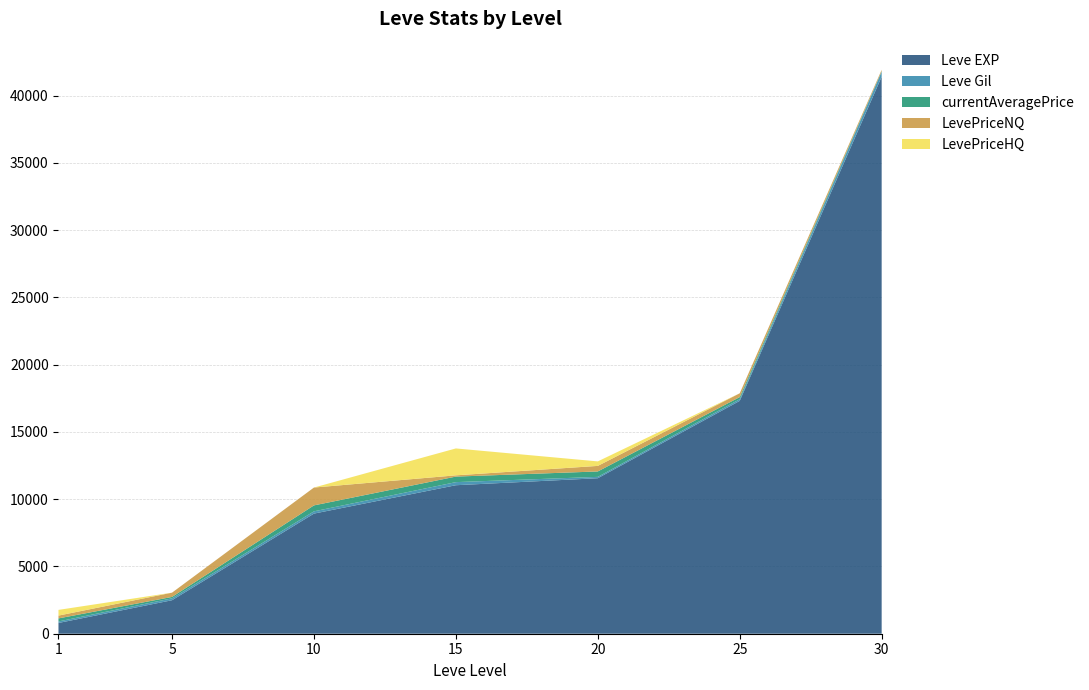

Reading right to left, transcribe all the data shown in this chart.

Leve EXP: 30=41410.0	25=17310.0	20=11560.0	15=11040.0	10=8930.0	5=2490.0	1=800.0
Leve Gil: 30=372.0	25=126.0	20=101.0	15=230.0	10=169.0	5=139.0	1=113.0
currentAveragePrice: 30=34.3	25=156.9	20=402.9	15=411.3	10=442.0	5=105.9	1=225.9
LevePriceNQ: 30=103.0	25=280.6	20=412.6	15=93.6	10=1326.0	5=317.6	1=209.4
LevePriceHQ: 30=0.0	25=0.0	20=335.0	15=2000.0	10=0.0	5=0.0	1=424.0